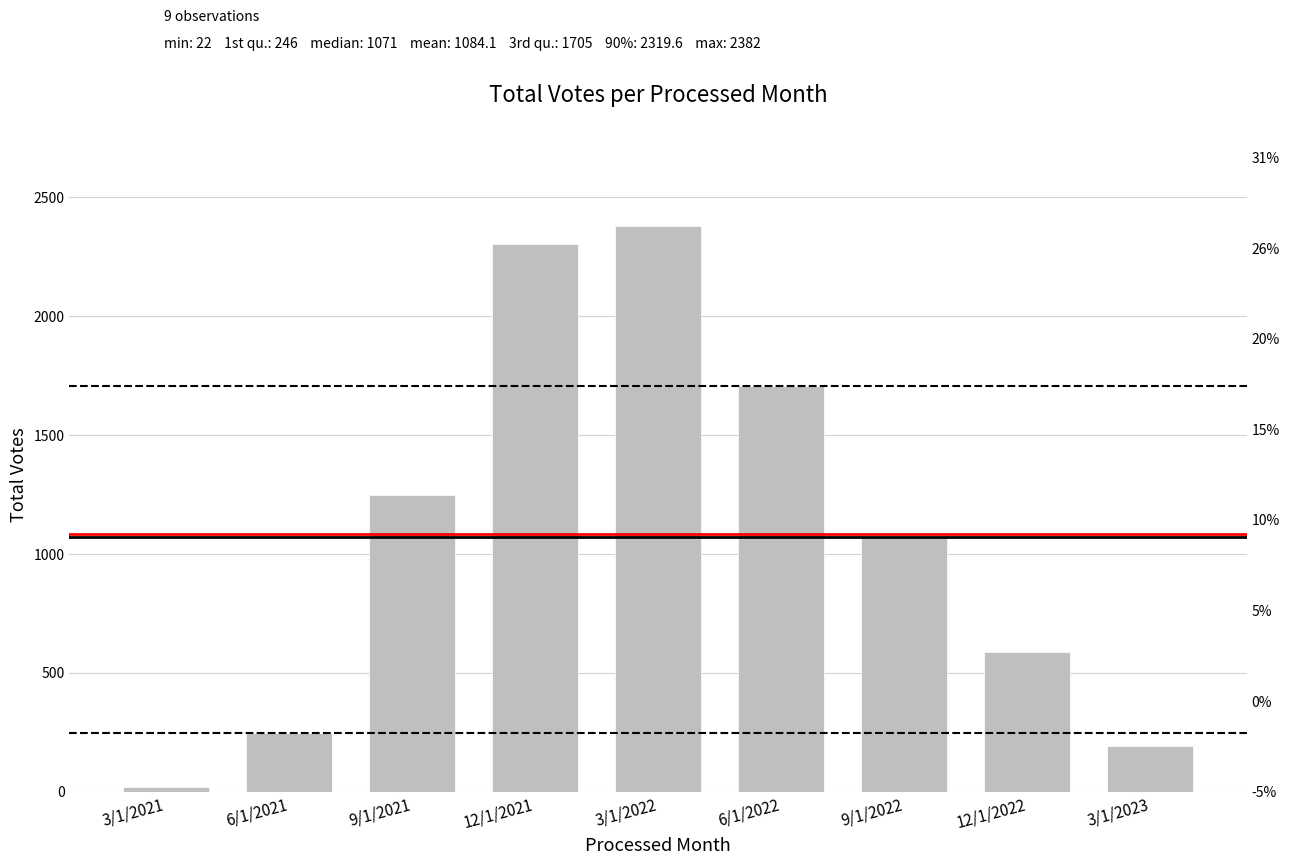

What is the value of the 7th bar from the left?

1071